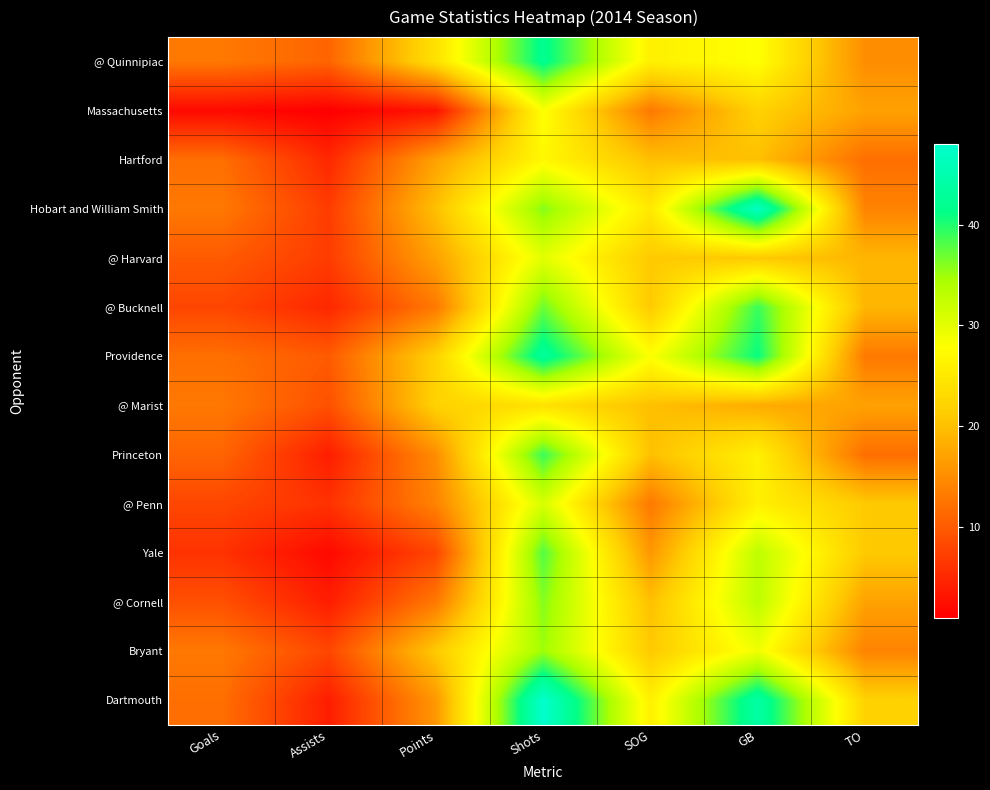

At how many categories does at least one series exceed 28?

2